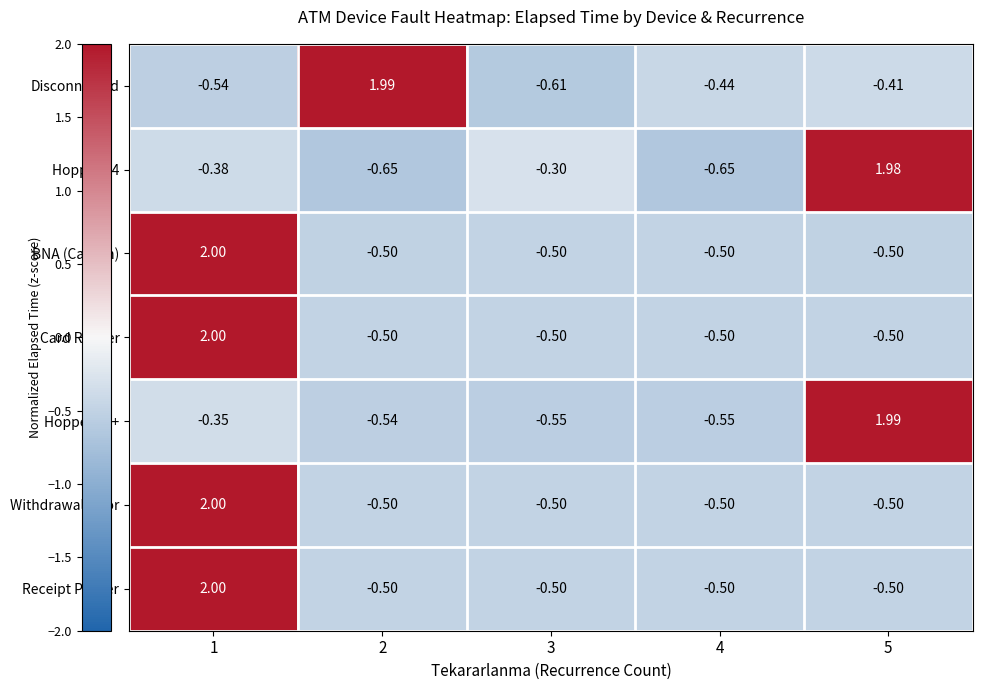

Which series changed the most between 2 and 4?

Disconnected